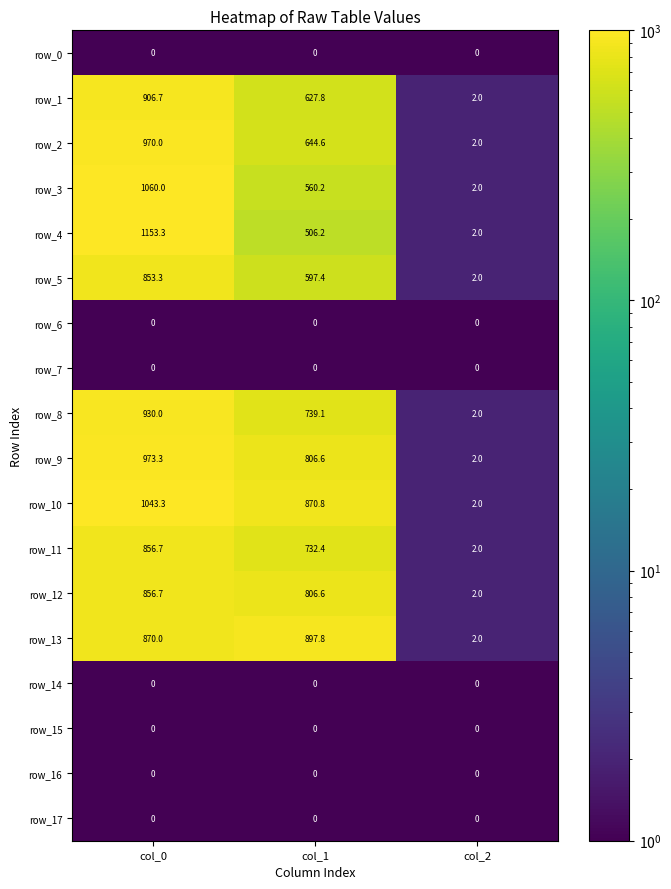

Which series has the largest range (max minus min)?

row_4